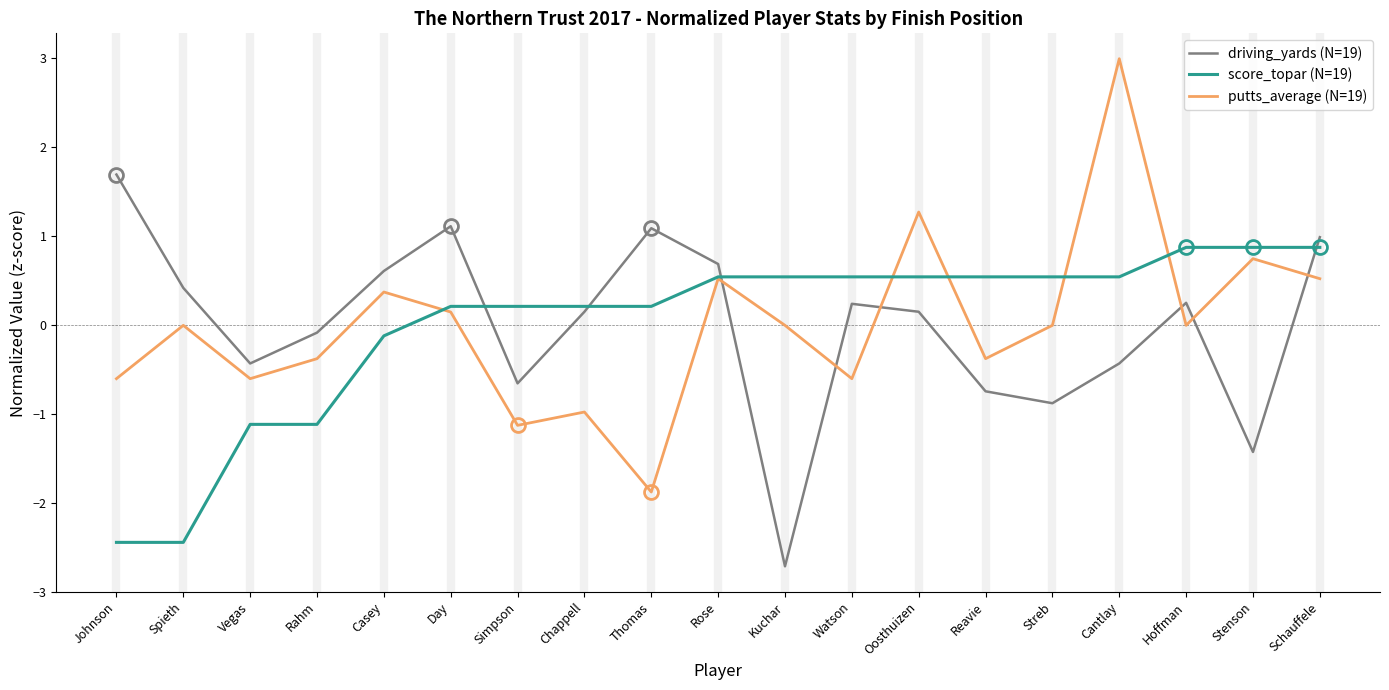

Which category has the lowest value across all series?

Kuchar